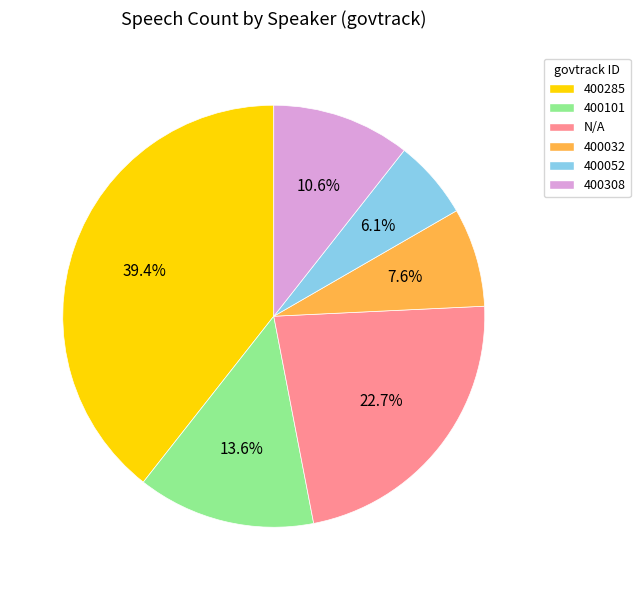

Count the number of slices in the pie.

6